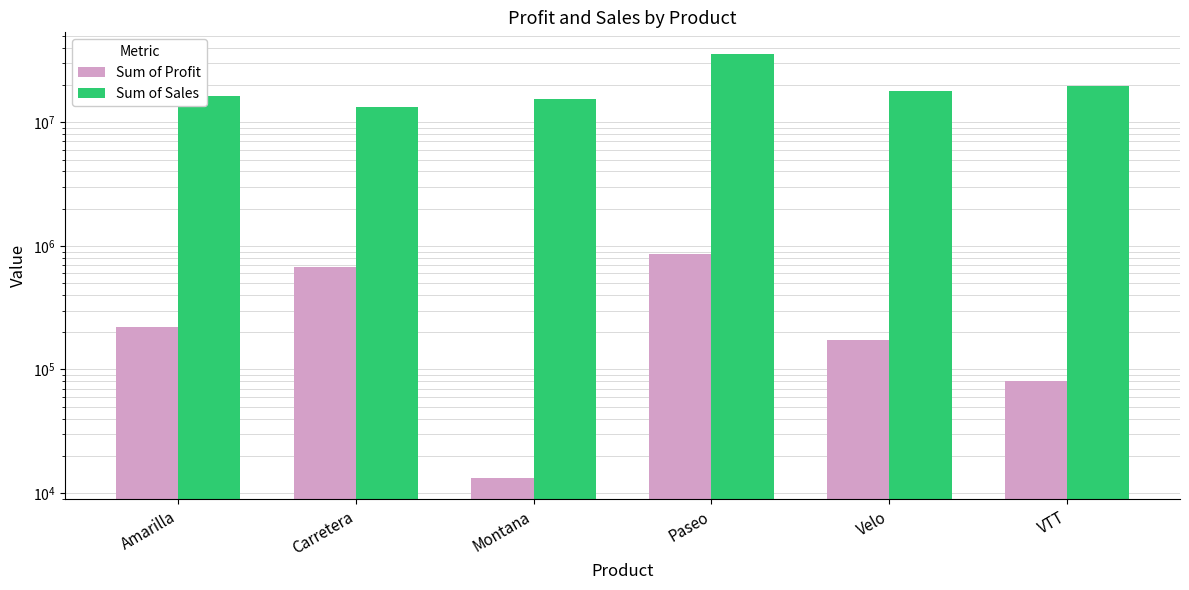

Which has a higher value, Paseo or Montana?

Paseo